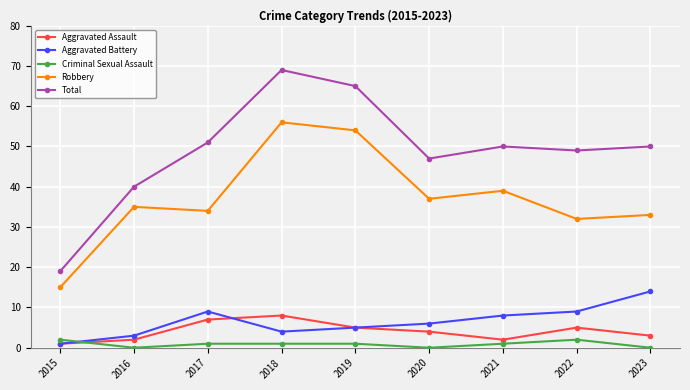

List the series in order of their peak value, highest first.

Total, Robbery, Aggravated Battery, Aggravated Assault, Criminal Sexual Assault